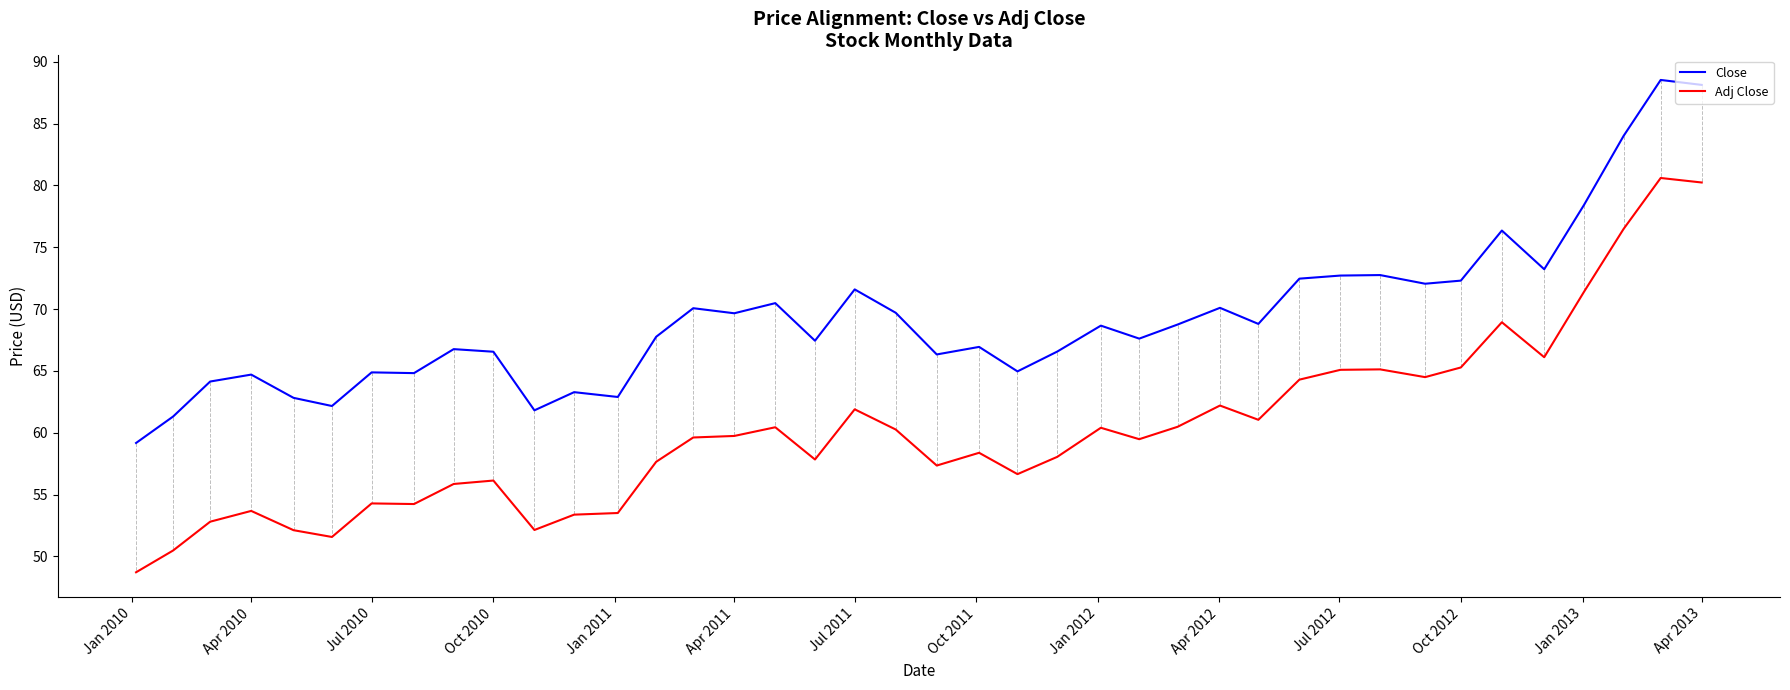

Is this an area chart (filled region under the line)?

No